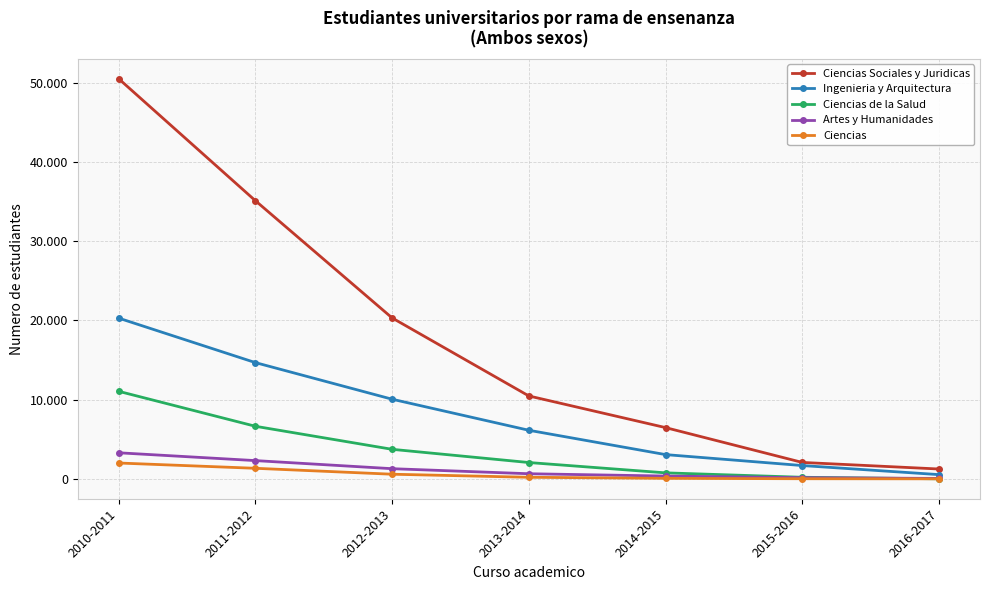

What is the difference between the Ciencias de la Salud values at 2012-2013 and 2014-2015?

2970